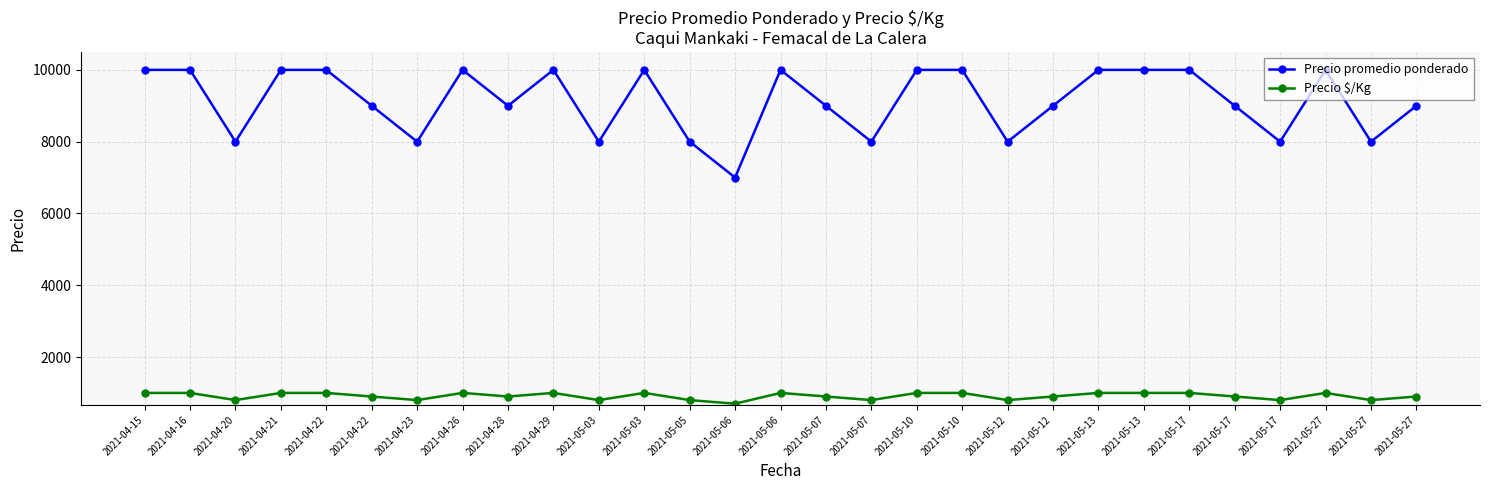

True or false: Precio promedio ponderado and Precio $/Kg intersect in this chart.

False